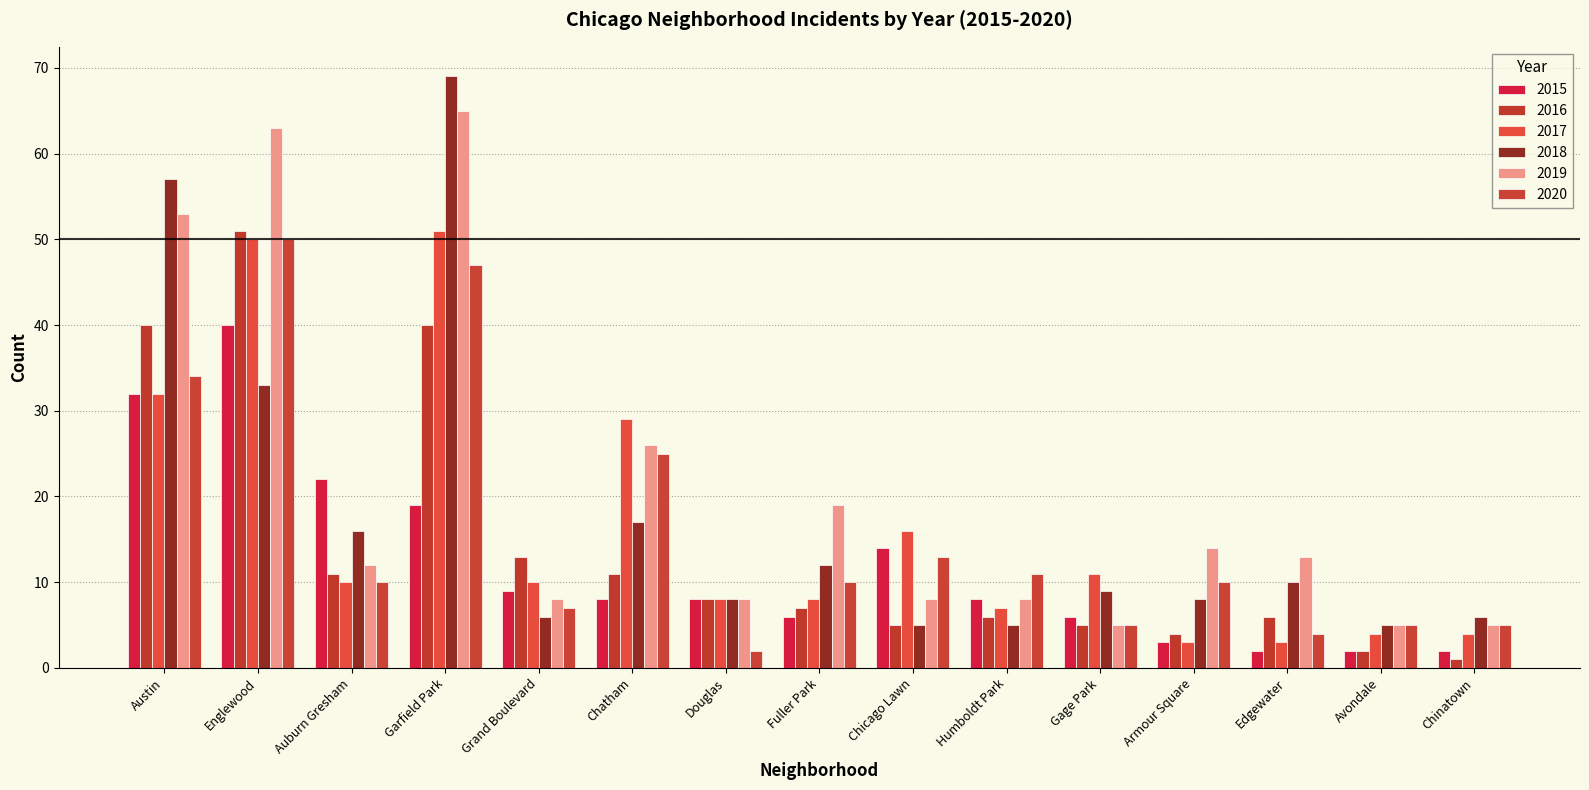

Is it true that 2015 equals 8 at Douglas?

True